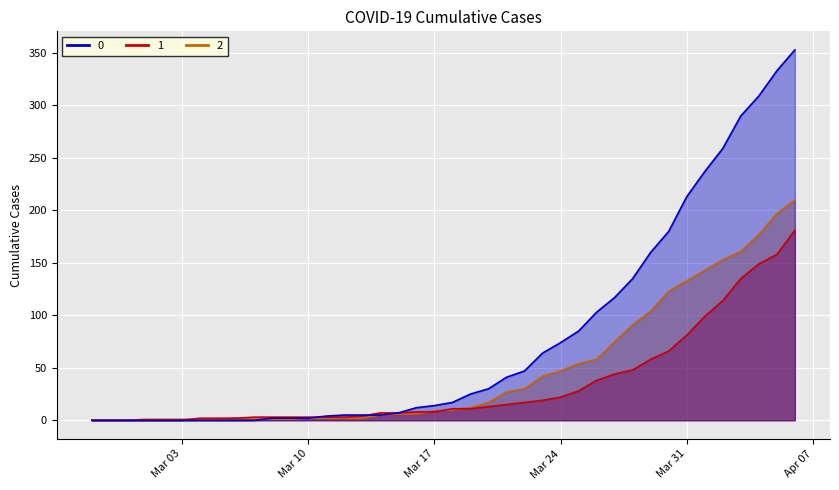

List the series in order of their peak value, lowest first.

1, 2, 0